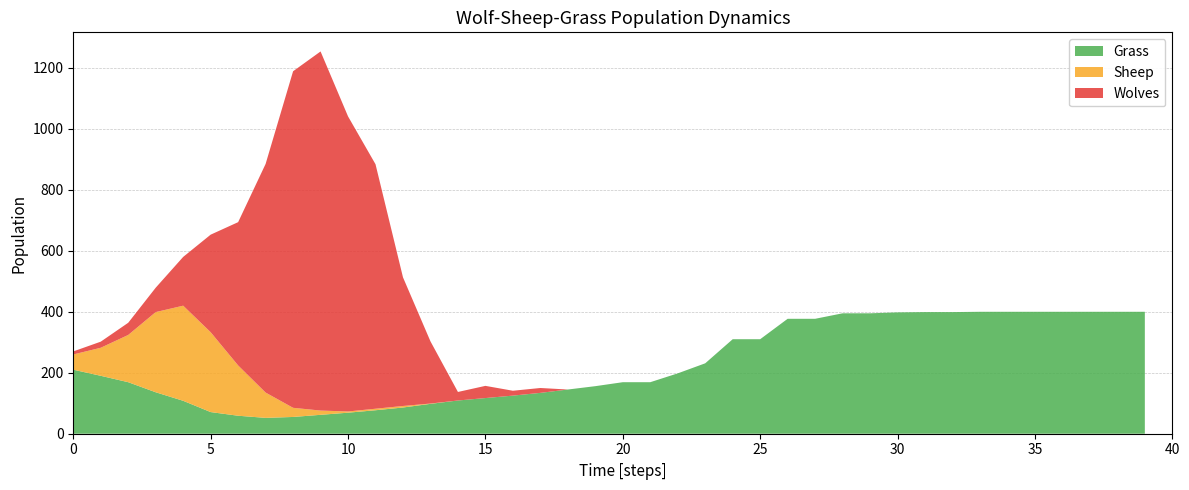

Reading left to right, extract all data points from this chart.

Grass: 0=210	1=190	2=169	3=136	4=108	5=71	6=59	7=52	8=55	9=62	10=69	11=77	12=86	13=98	14=109	15=117	16=125	17=134	18=145	19=156	20=169	21=169	22=198	23=231	24=310	25=310	26=377	27=377	28=395	29=395	30=398	31=399	32=399	33=400	34=400	35=400	36=400	37=400	38=400	39=400
Wolves: 0=10	1=20	2=40	3=80	4=160	5=320	6=470	7=750	8=1104	9=1178	10=968	11=802	12=422	13=204	14=28	15=40	16=16	17=16	18=0	19=0	20=0	21=0	22=0	23=0	24=0	25=0	26=0	27=0	28=0	29=0	30=0	31=0	32=0	33=0	34=0	35=0	36=0	37=0	38=0	39=0
Sheep: 0=50	1=92	2=155	3=263	4=312	5=262	6=165	7=83	8=30	9=14	10=4	11=5	12=5	13=1	14=0	15=0	16=0	17=0	18=0	19=0	20=0	21=0	22=0	23=0	24=0	25=0	26=0	27=0	28=0	29=0	30=0	31=0	32=0	33=0	34=0	35=0	36=0	37=0	38=0	39=0